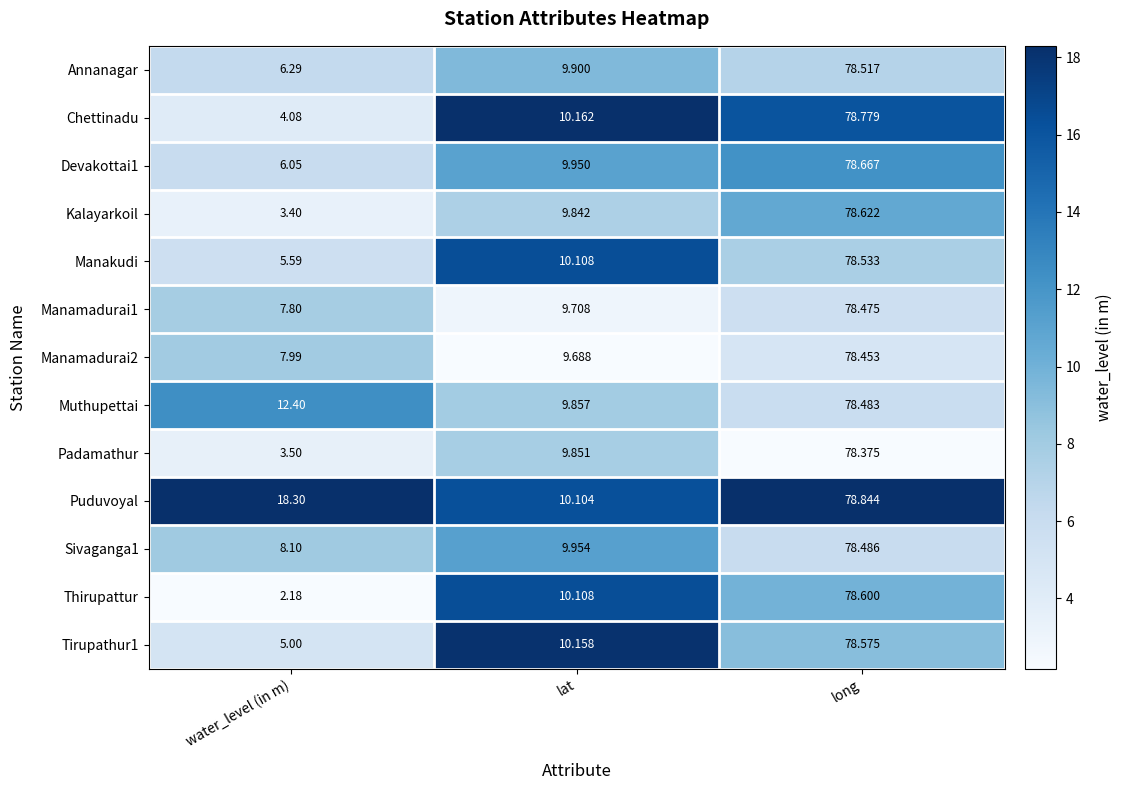

At which label does Puduvoyal reach its peak?

long